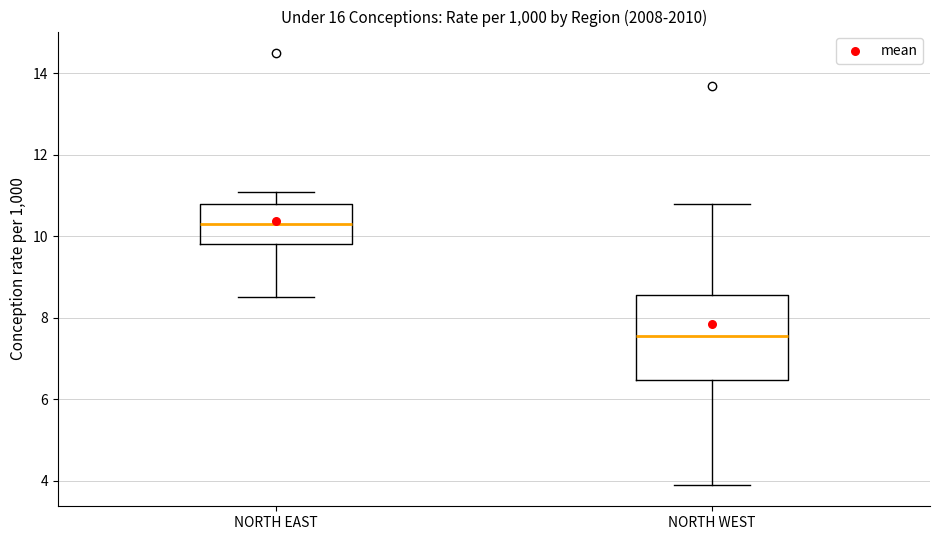

Where is the lower edge of the box for NORTH WEST on the y-axis? The values are not printed on the chart, so give them approximately, as read against the axis.

6.4